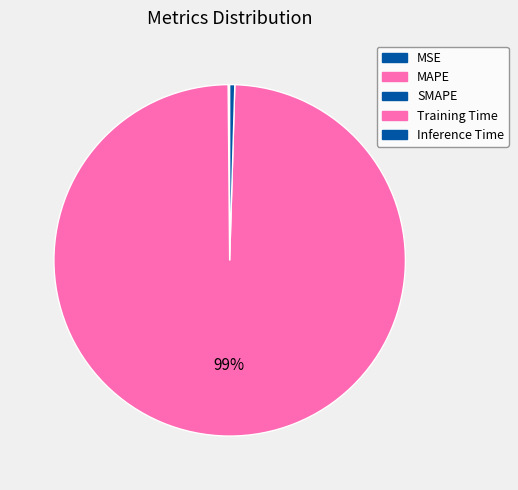

How many segments does this pie chart have?

5